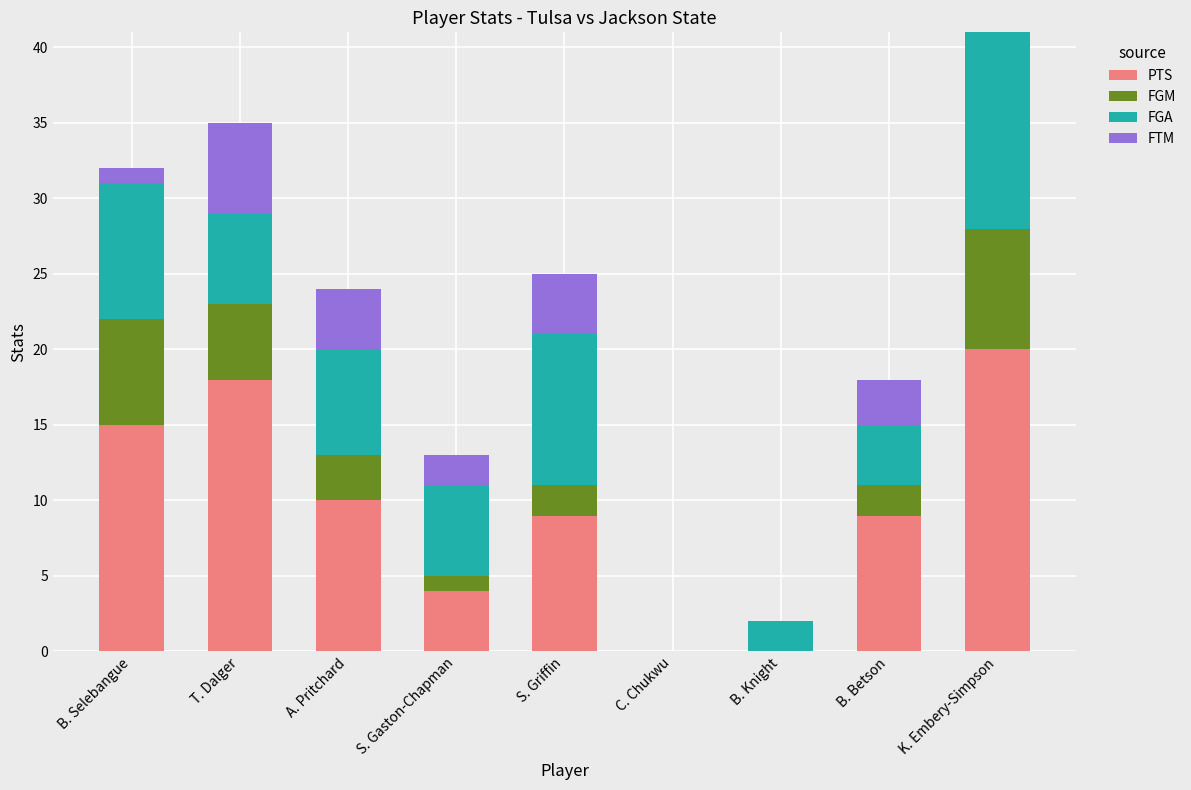

The value of PTS at B. Betson is 3. True or false?

False